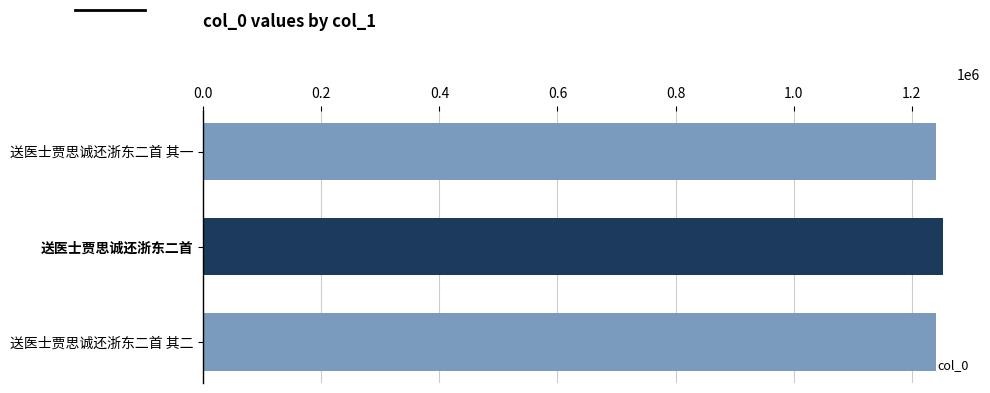

How many series are shown in this chart?

1